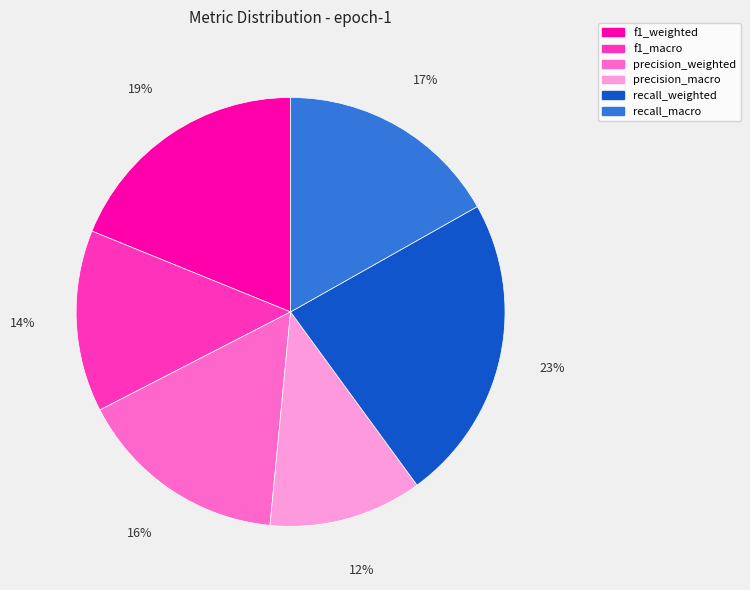

Rank the categories by value from lowest to highest.

precision_macro, f1_macro, precision_weighted, recall_macro, f1_weighted, recall_weighted